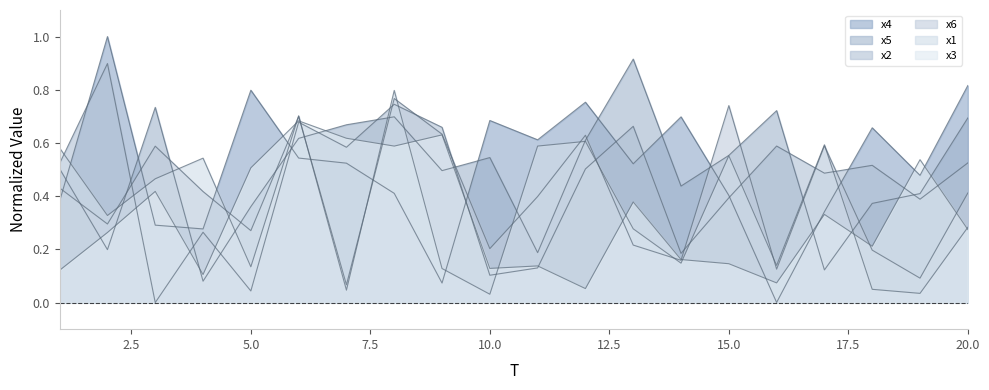

How many lines are shown in the chart?

6